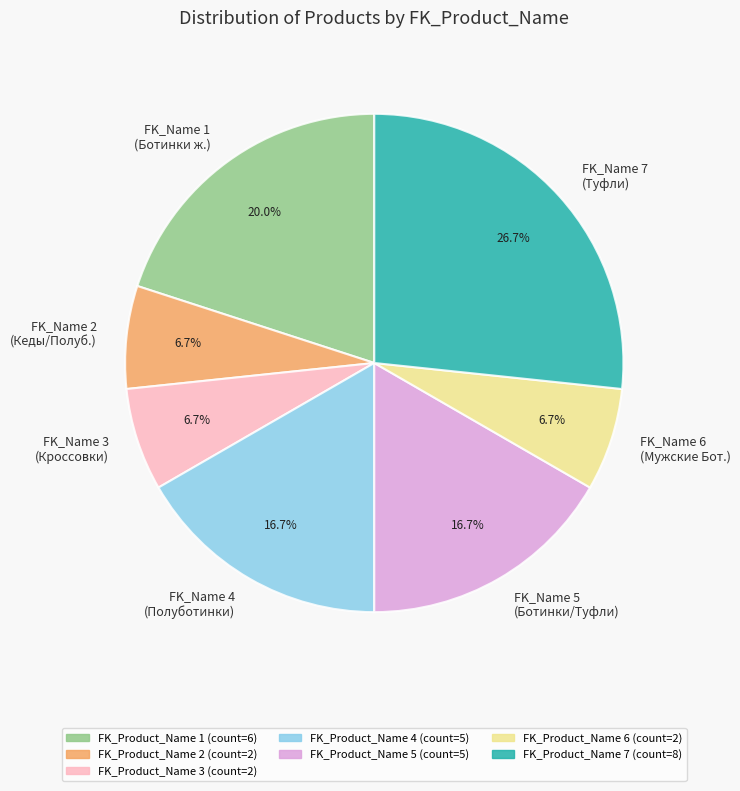

Which slice is the largest?

FK_Name 7 (Туфли)